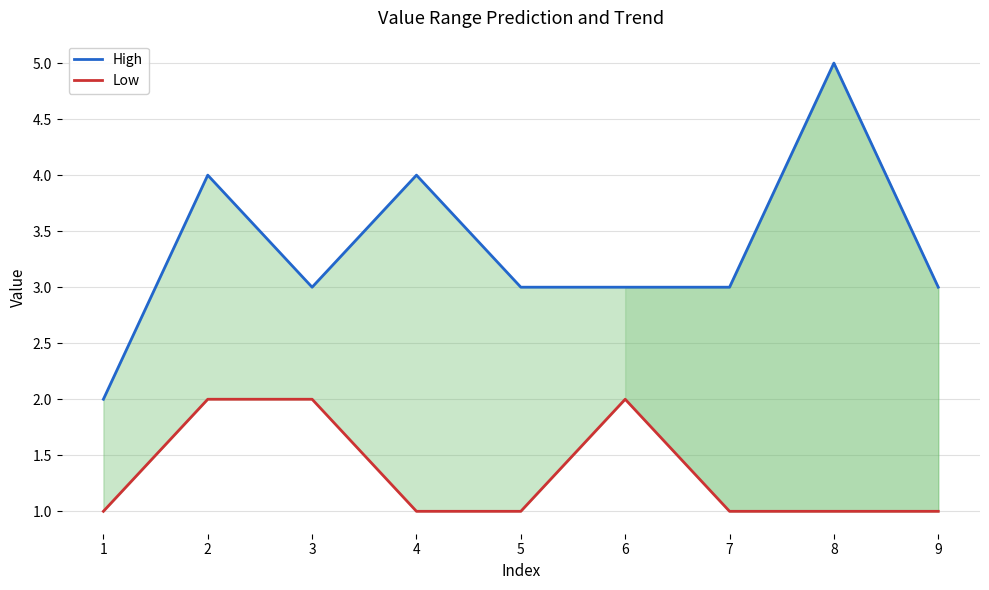

What is the sum of the Low values at 7 and 2?

3